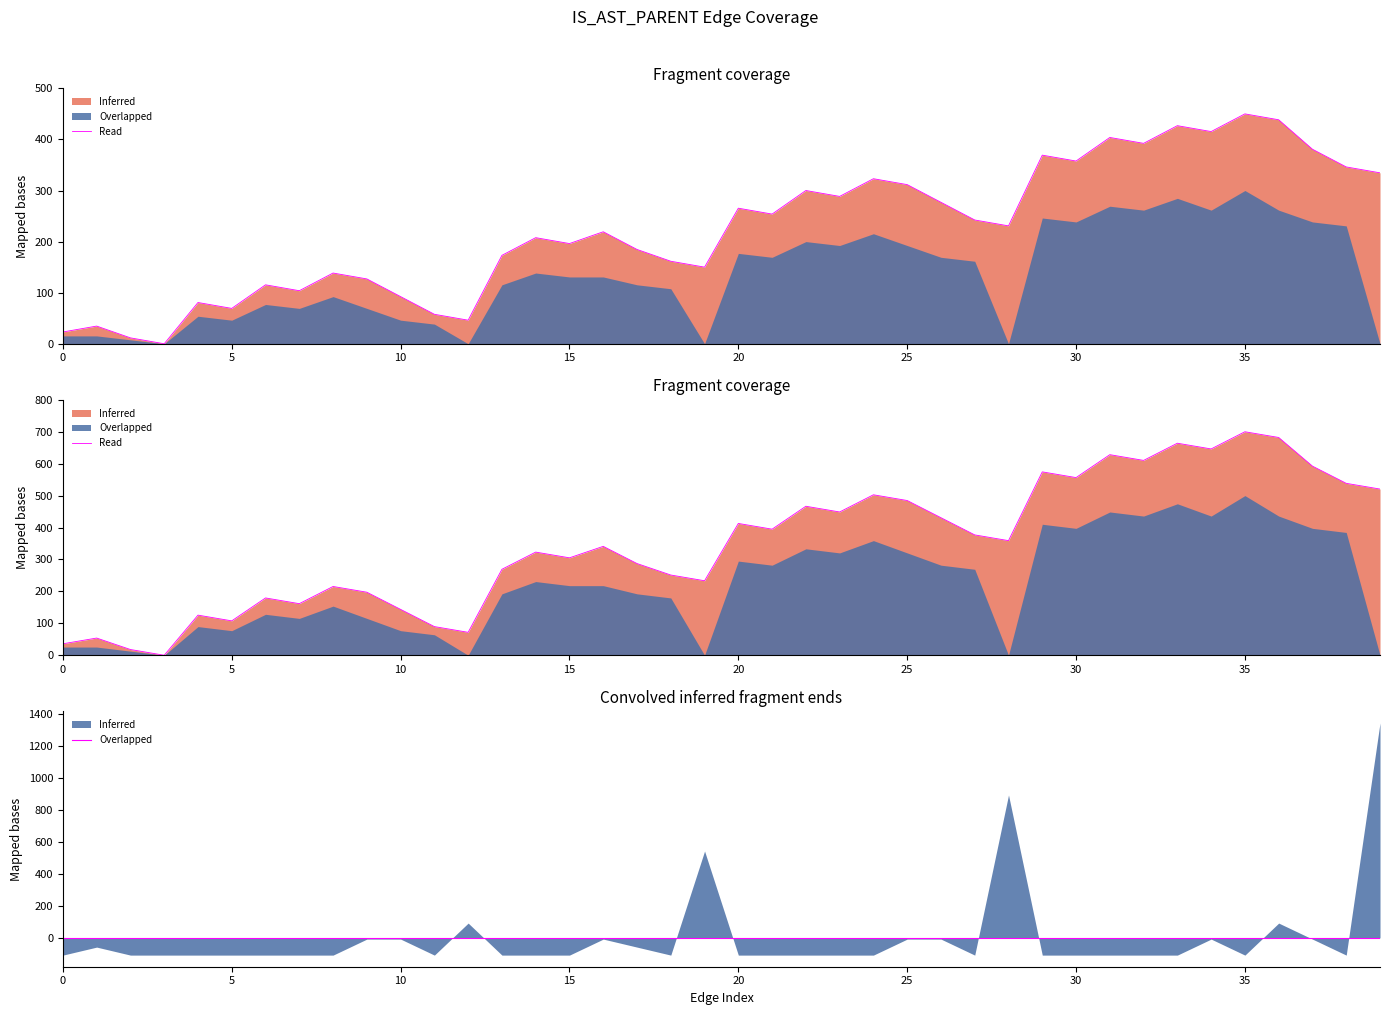

Count the number of categories in the chart.

40